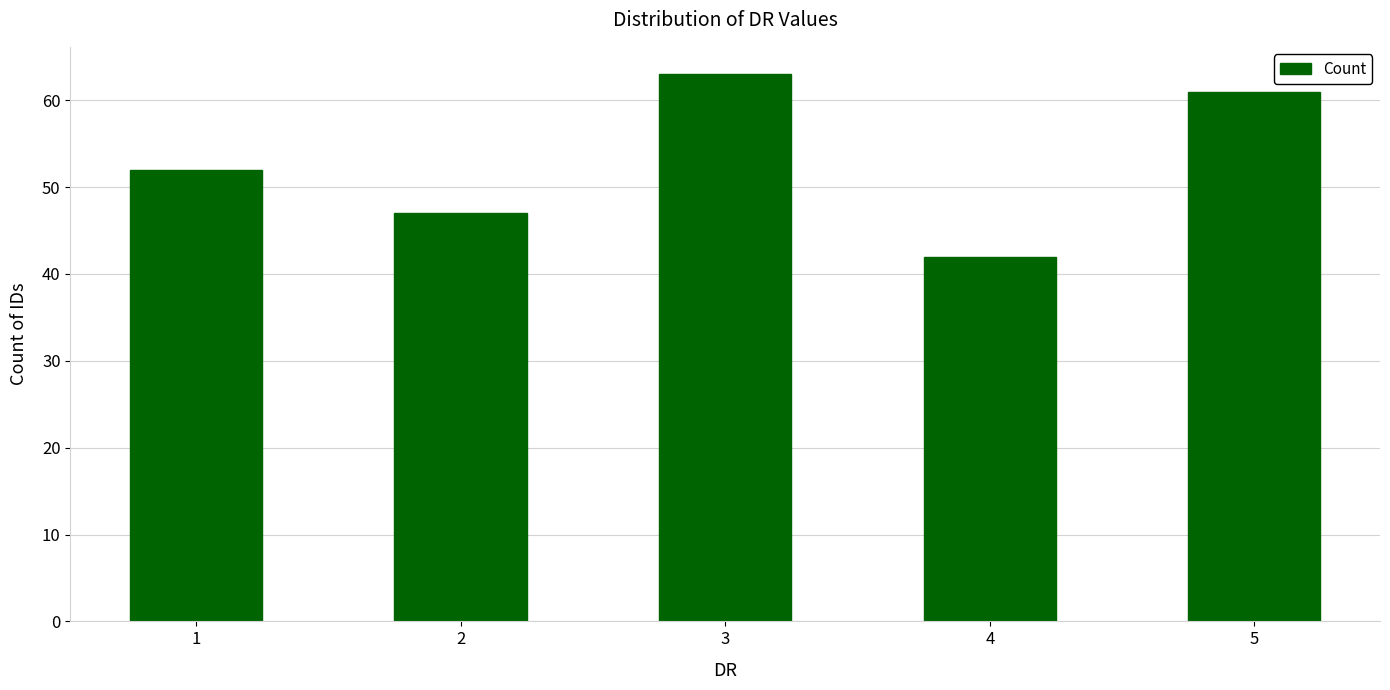

What is the smallest value displayed?

42